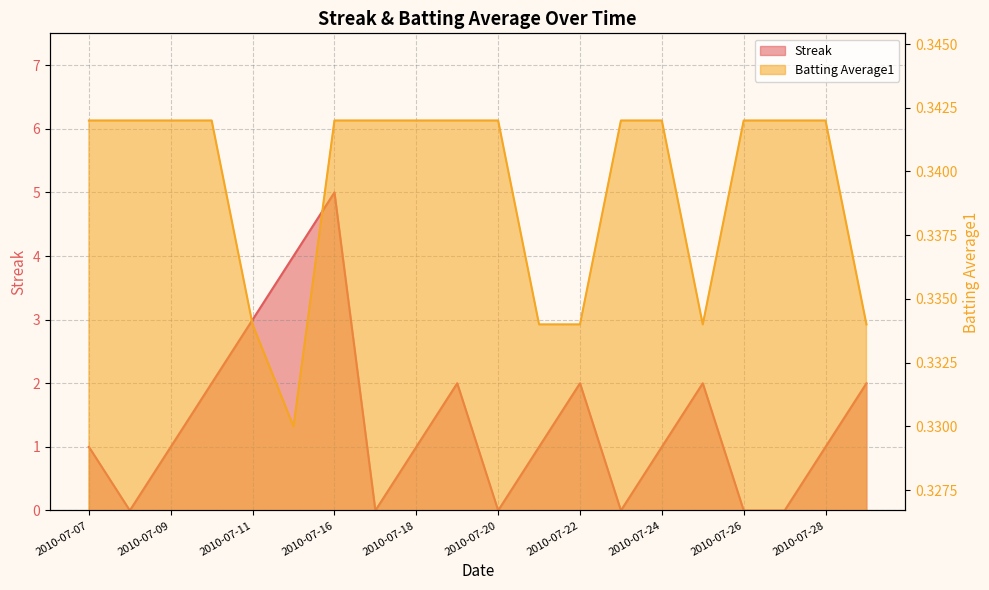

Which series has the widest spread of values?

Streak